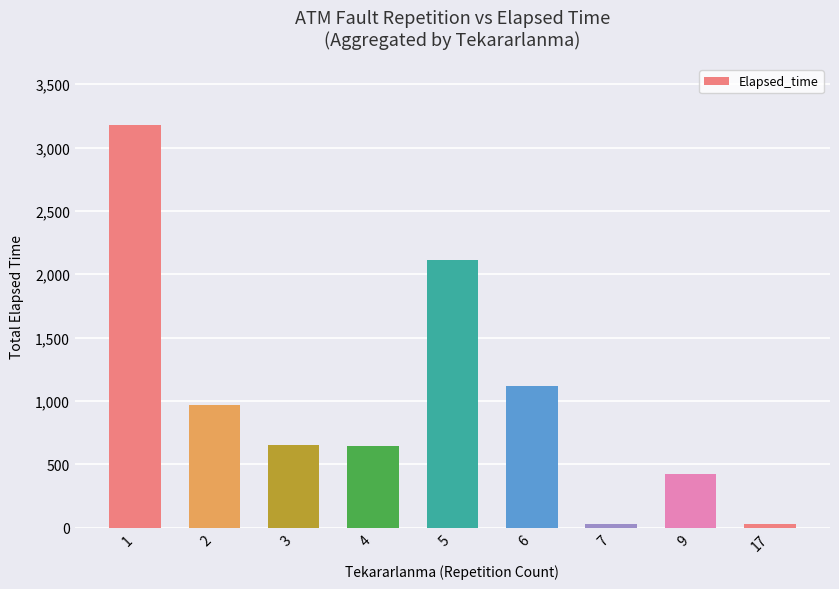

What is the sum of all values?

9152